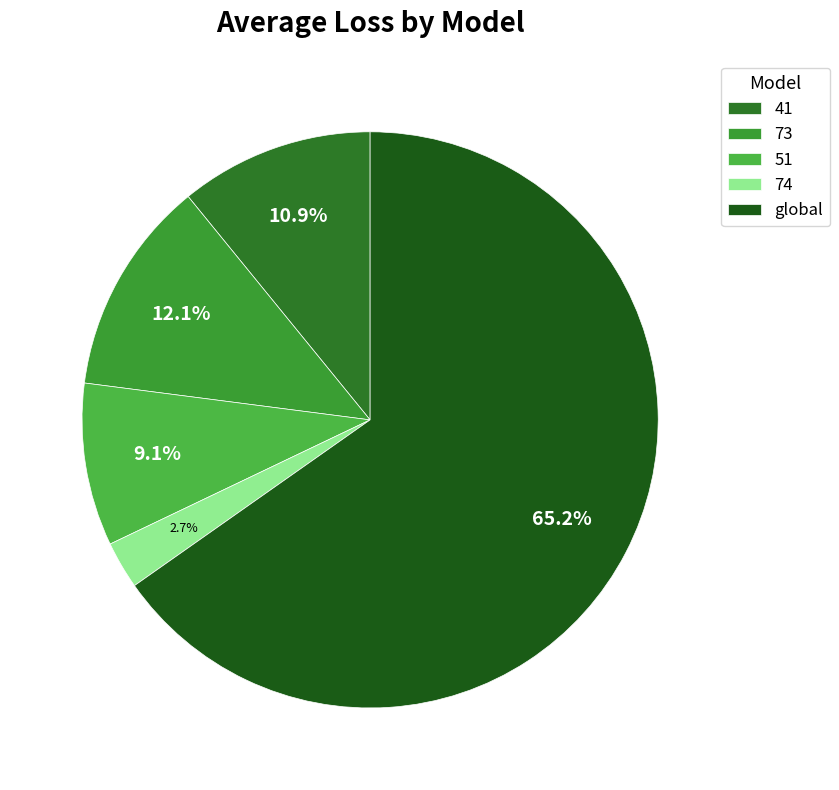

How many segments does this pie chart have?

5